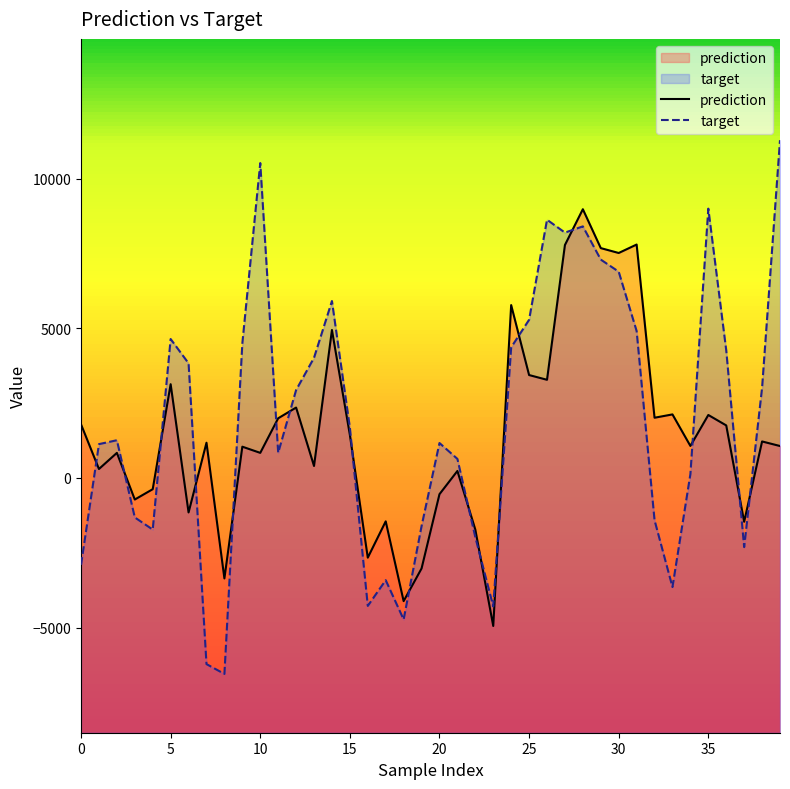

How many distinct data groups are displayed?

2